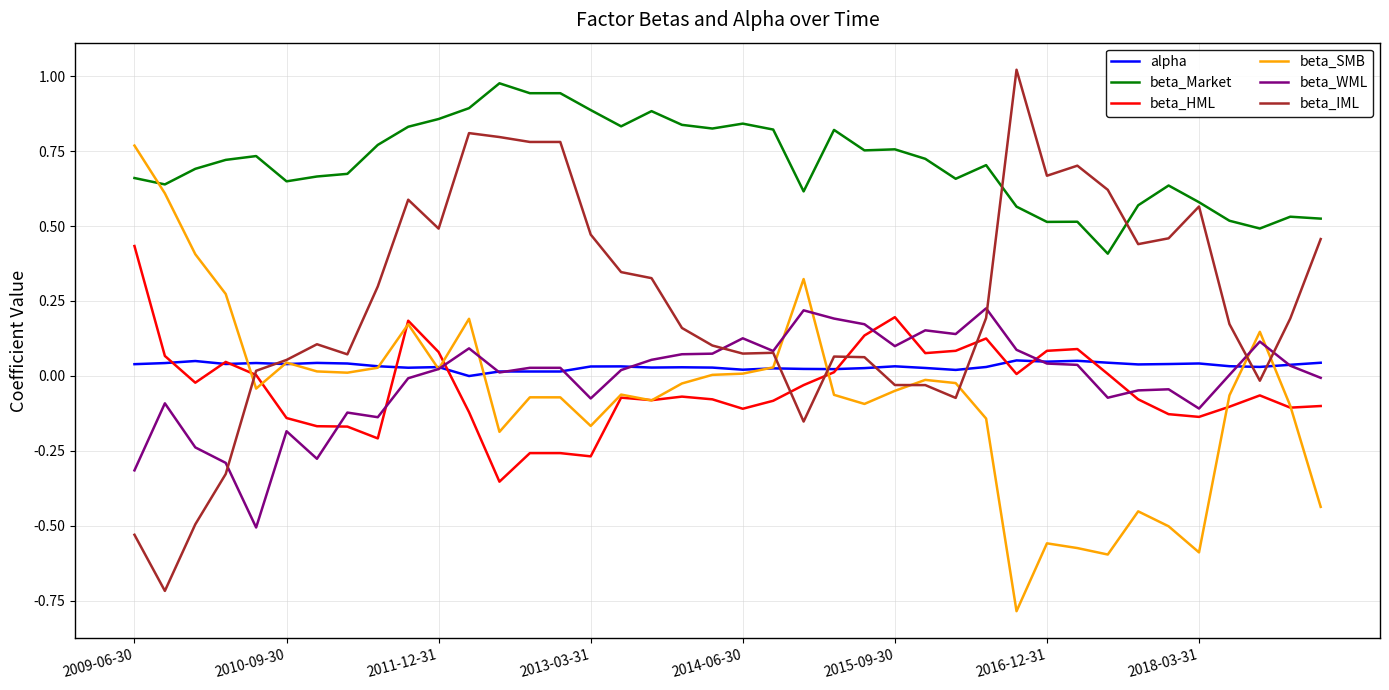

What is the minimum value shown in the chart?

-0.8